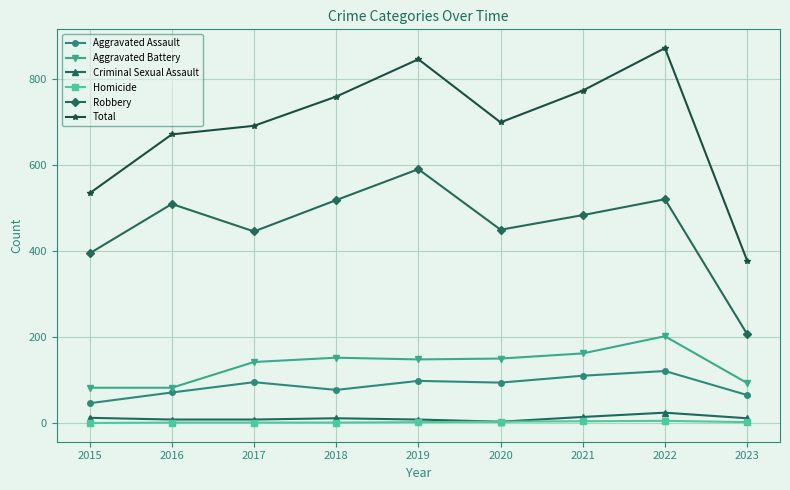

Read the Homicide value at 2019.

2